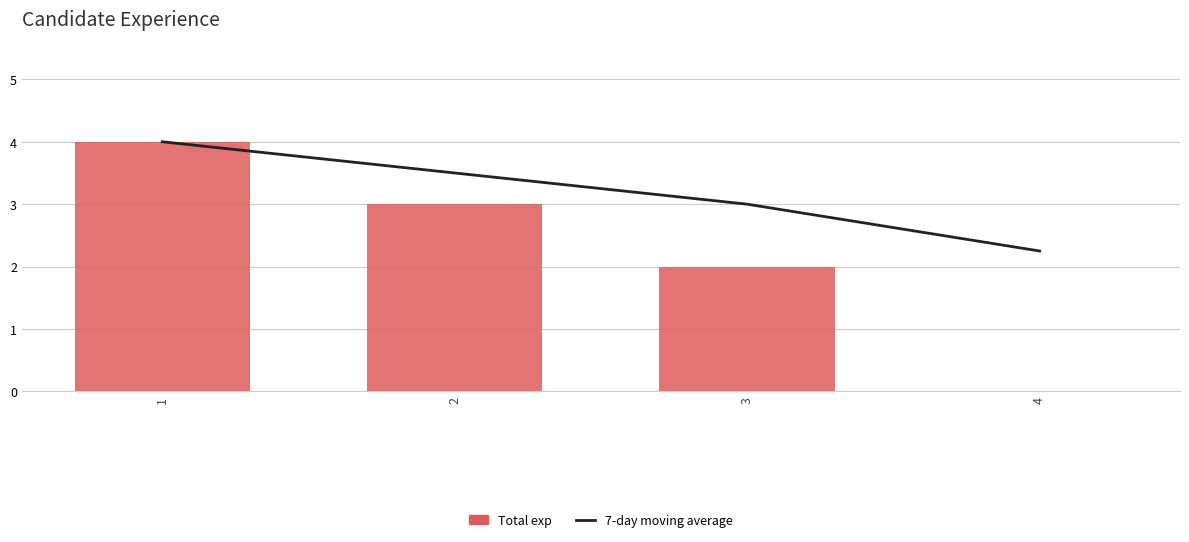

Reading right to left, extract all data points from this chart.

7-day moving average: 2.2	3.0	3.5	4.0
Total exp: 0.0	2.0	3.0	4.0